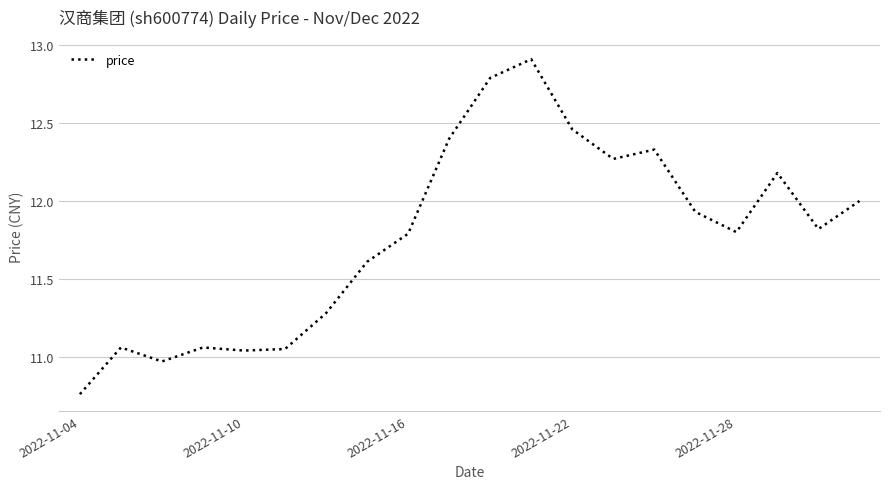

Which label corresponds to the smallest value in the chart?

2022-11-04